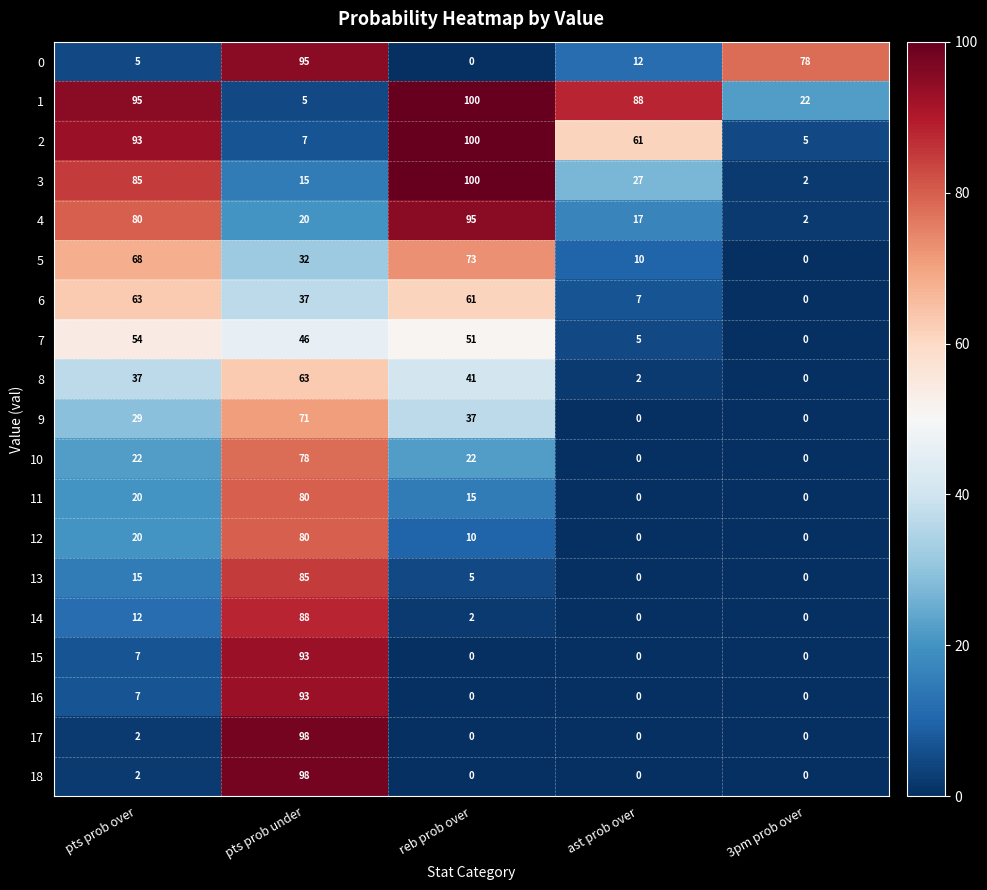

At which category is the sum across all series the highest?

pts prob under